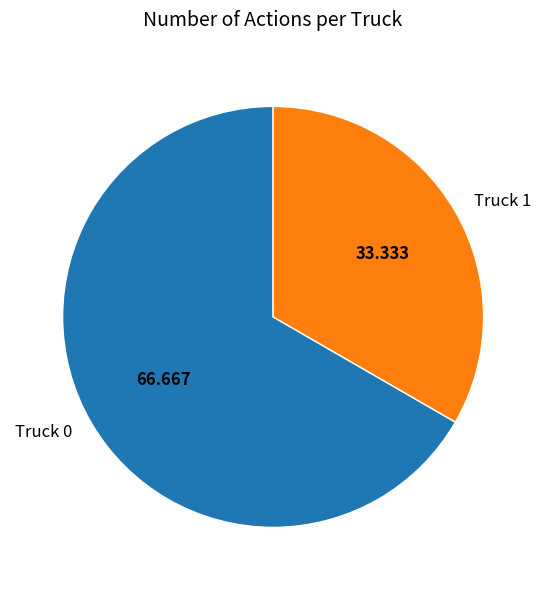

What is the smallest slice in the pie chart?

Truck 1